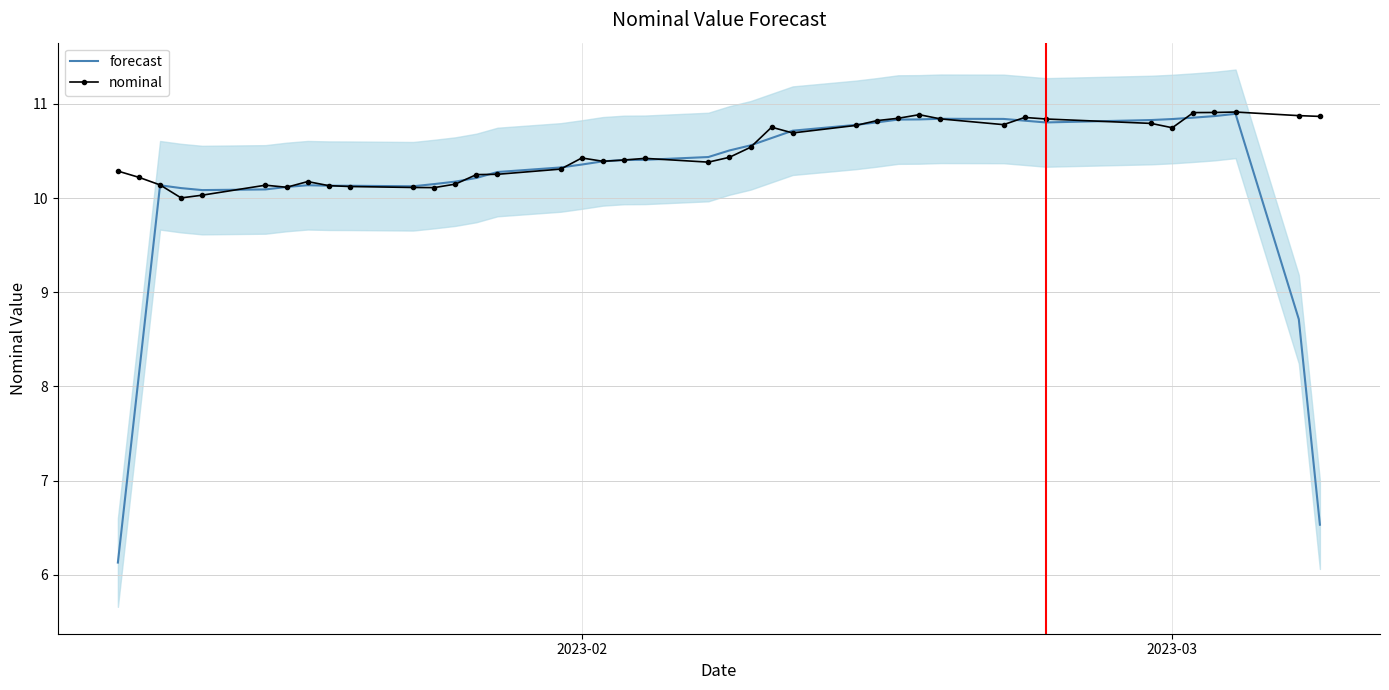

What is the lowest value of the nominal series?

10.0